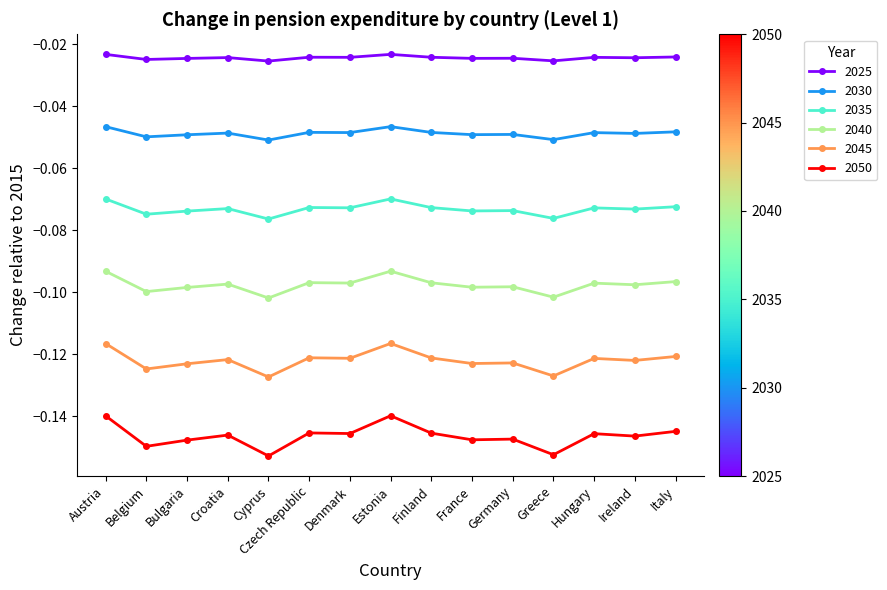

Which series has the widest spread of values?

2050